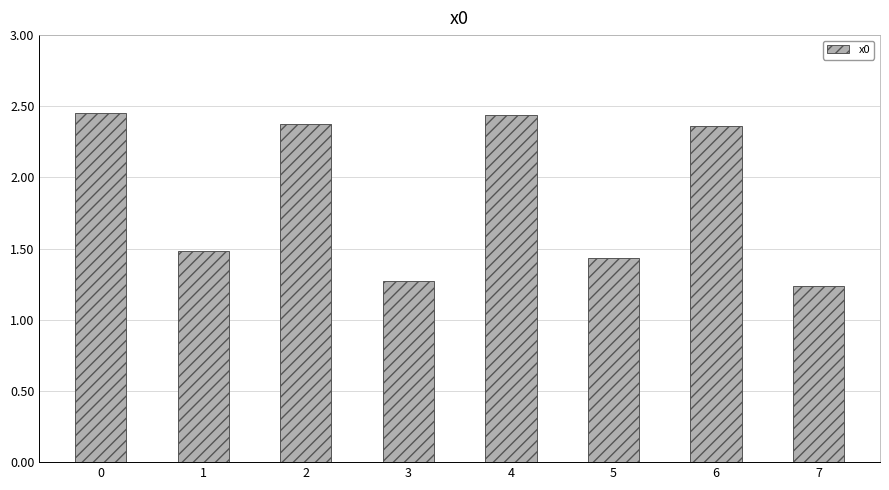

Is it true that the value at 7 is 1.6?

False